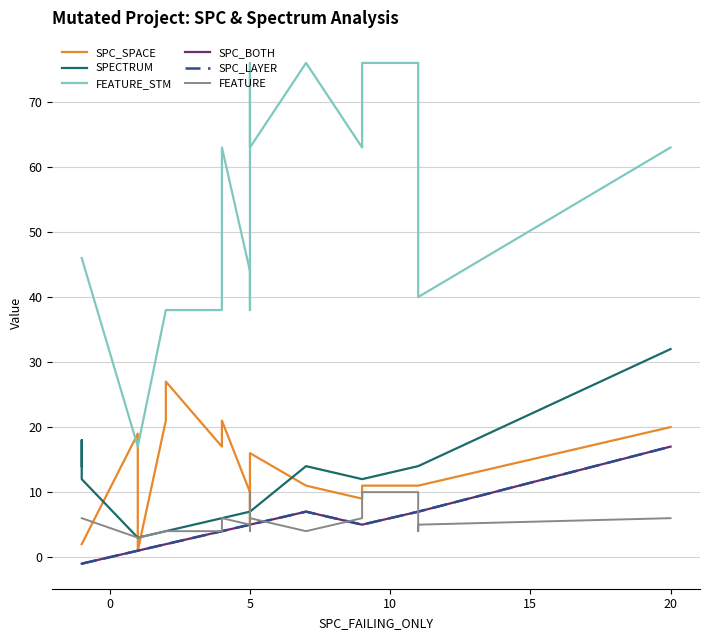

Which label corresponds to the largest value in the chart?

5